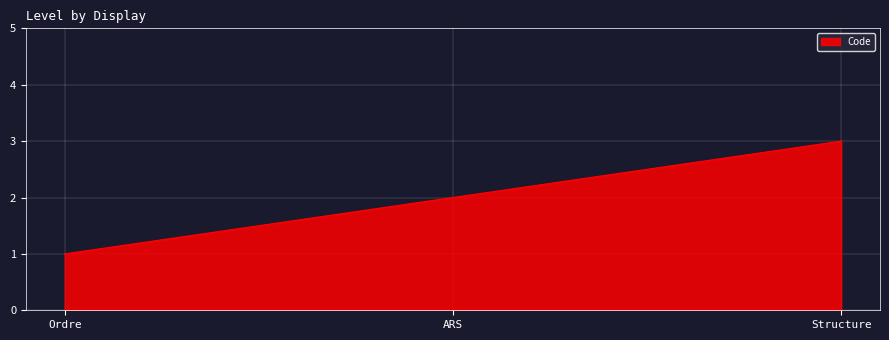

What position from the left is ARS?

2